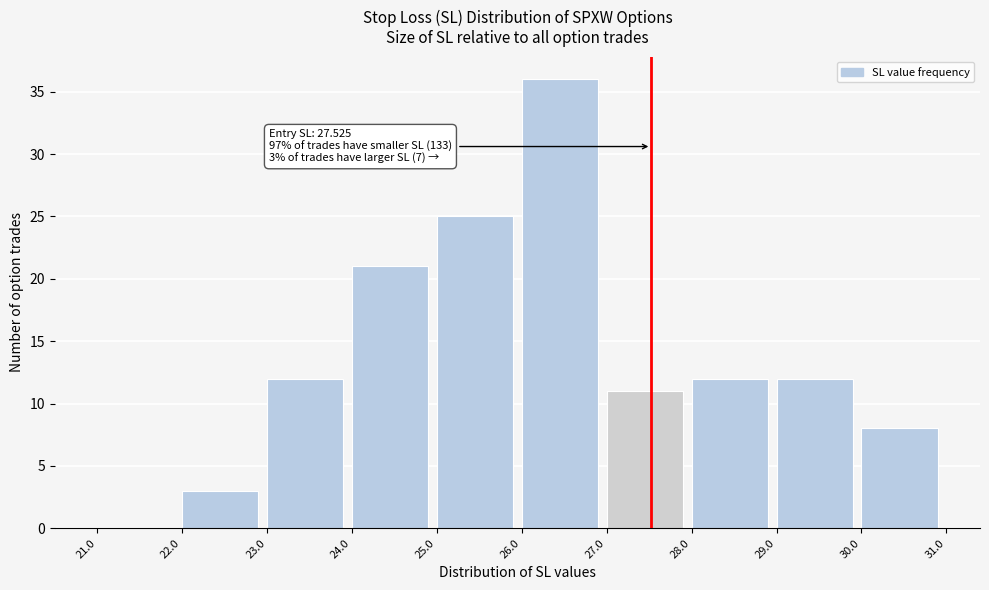

Which range on the x-axis has the tallest bar?

26.0 to 27.0